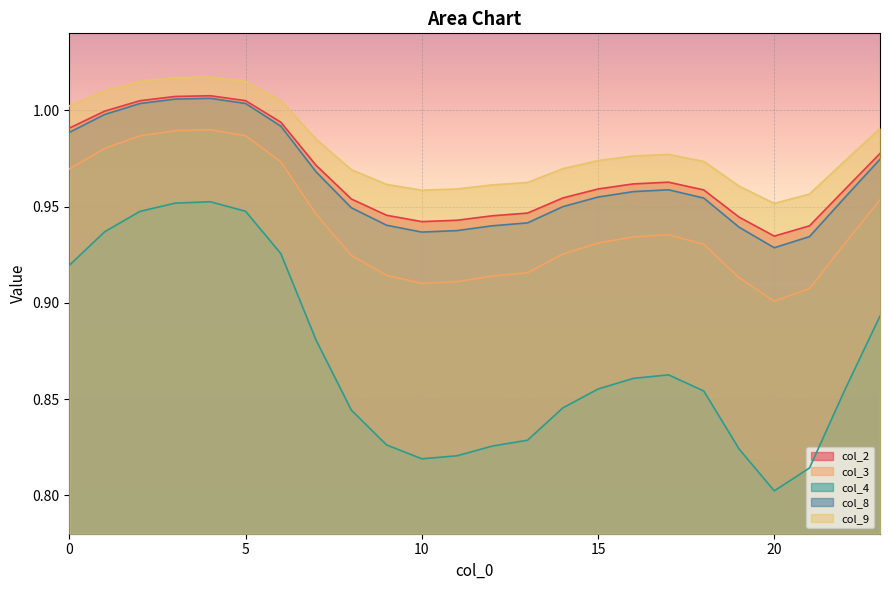

What is the difference between the highest and lowest values at 15?

0.1